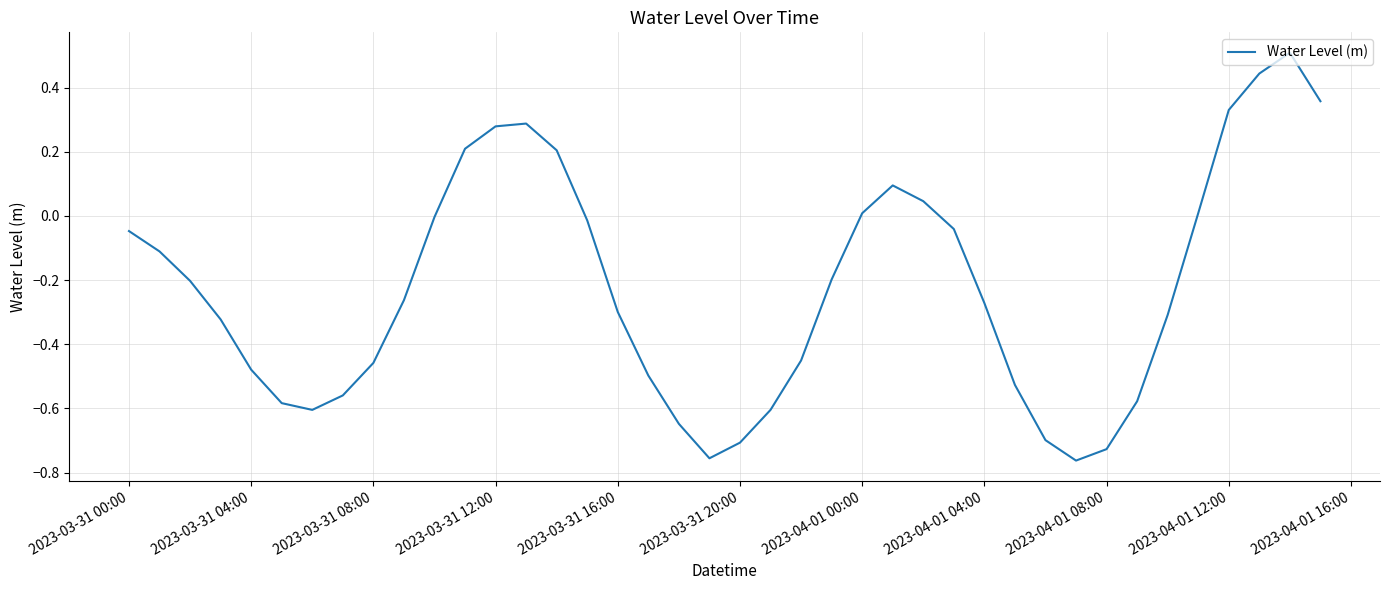

What is the greatest value displayed?

0.5